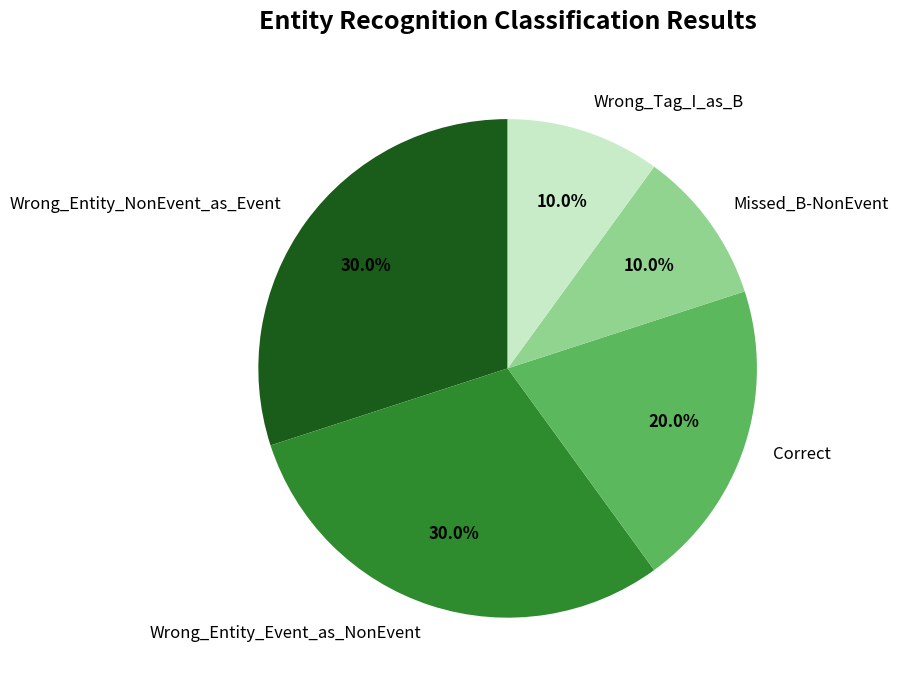

Does any single category account for the majority?

No